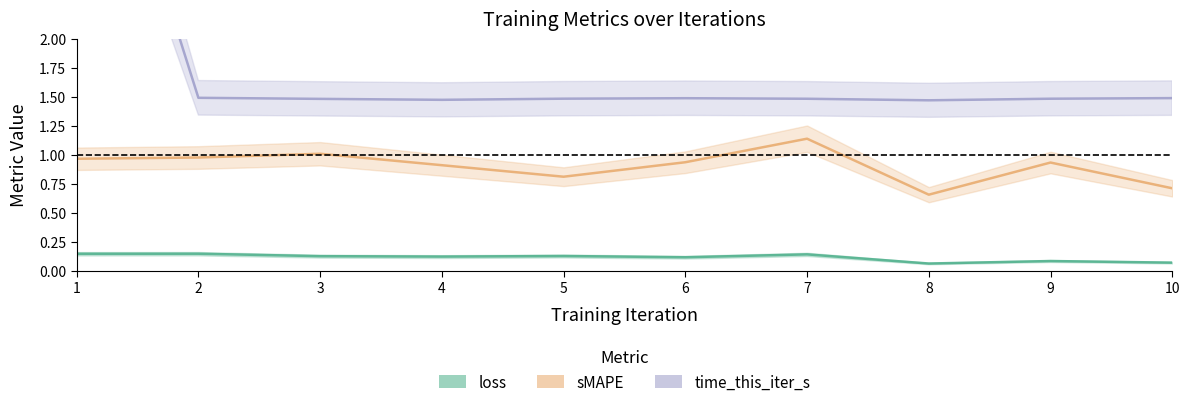

Rank the series at 2 from lowest to highest value.

loss, sMAPE, time_this_iter_s